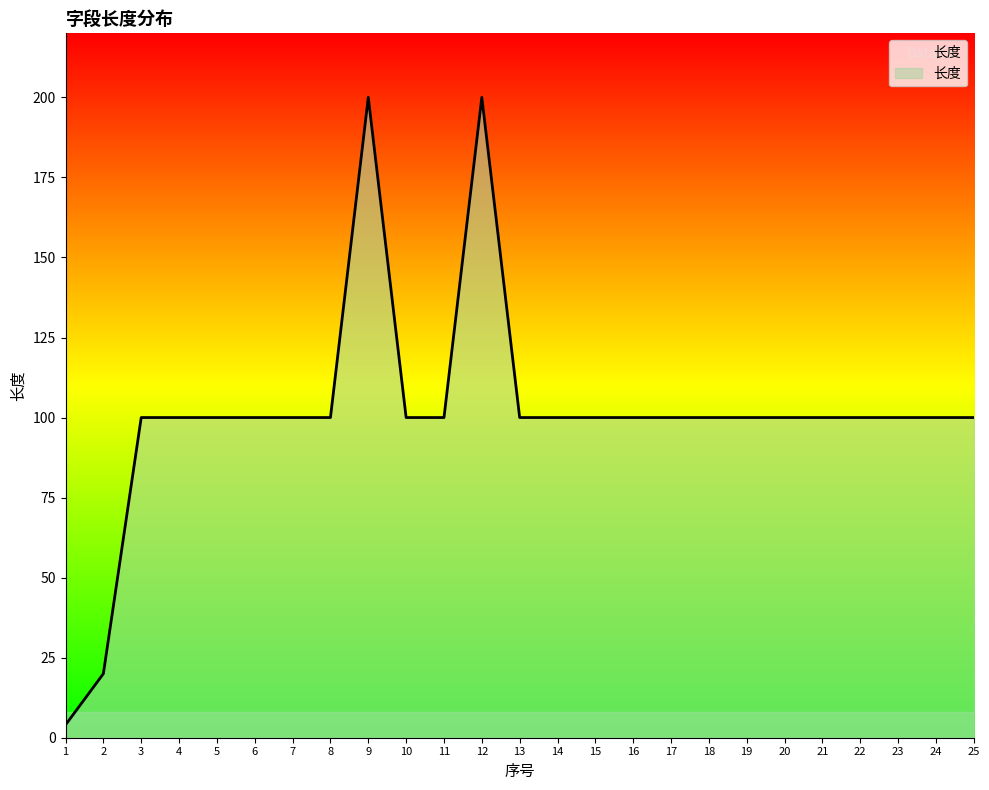

The value at 10 is 100. True or false?

True